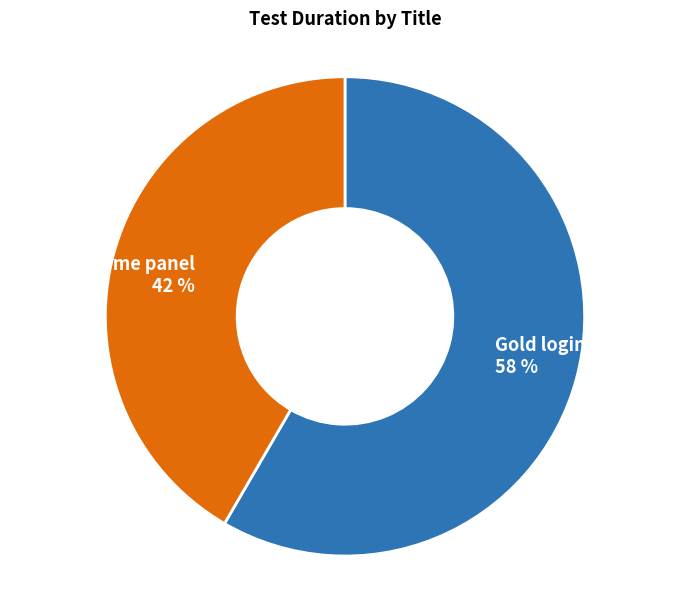

The Home panel slice represents 42% of the pie. True or false?

True